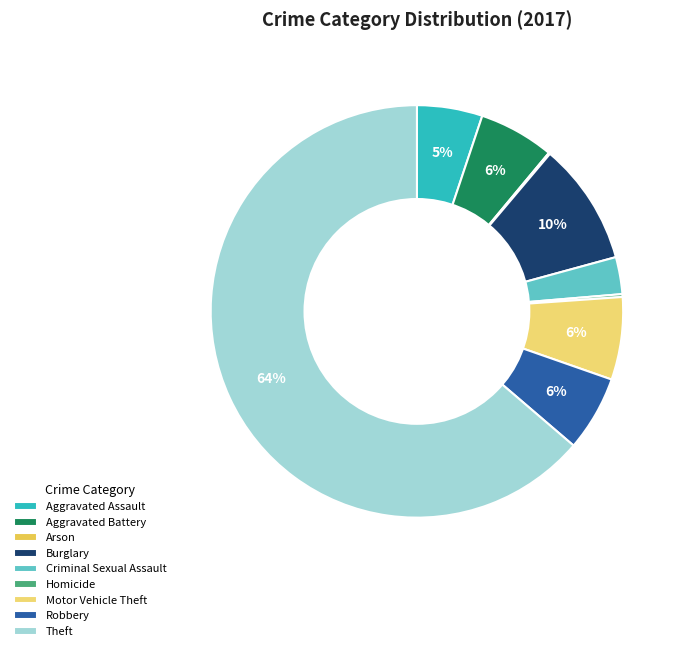

To the nearest percent, what is the combined percentage of Homicide and Burglary?

10%